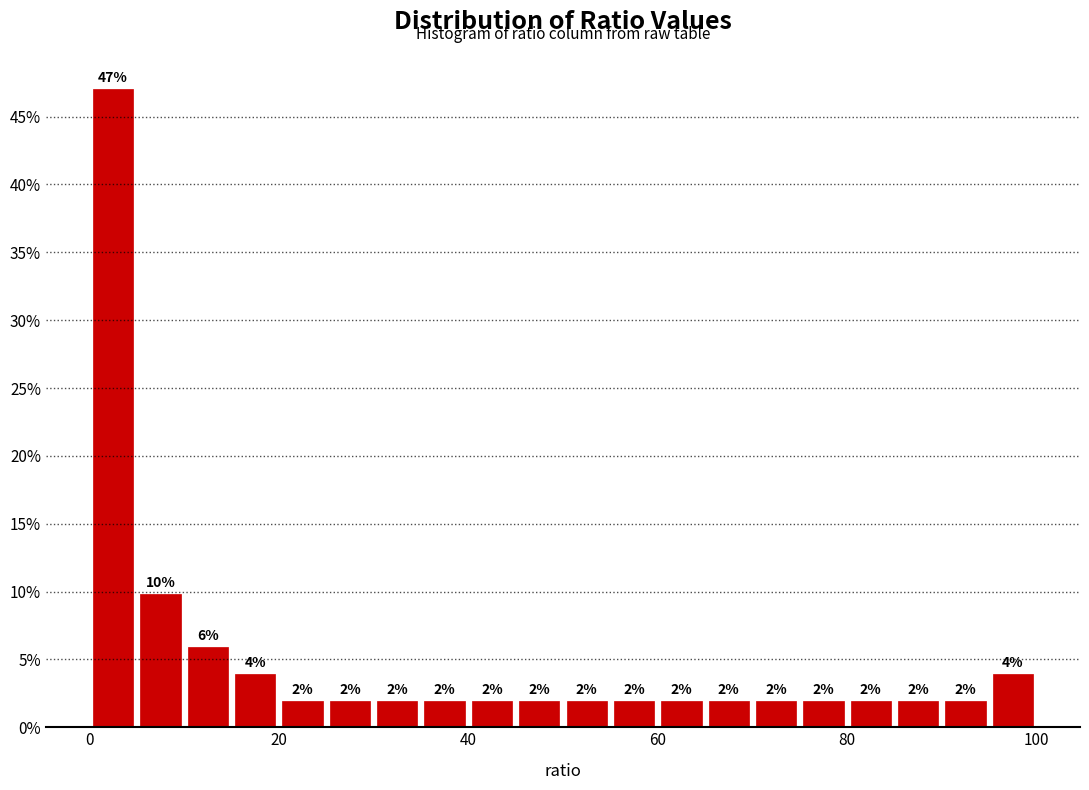

Read against the x-axis, roughly where is the centre of the tallest bar?

2